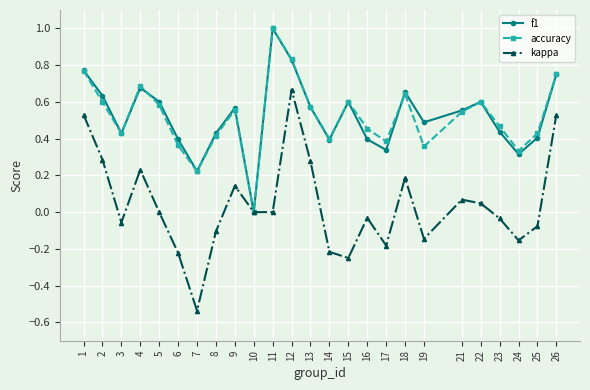

At which label is f1 closest to 0?

10